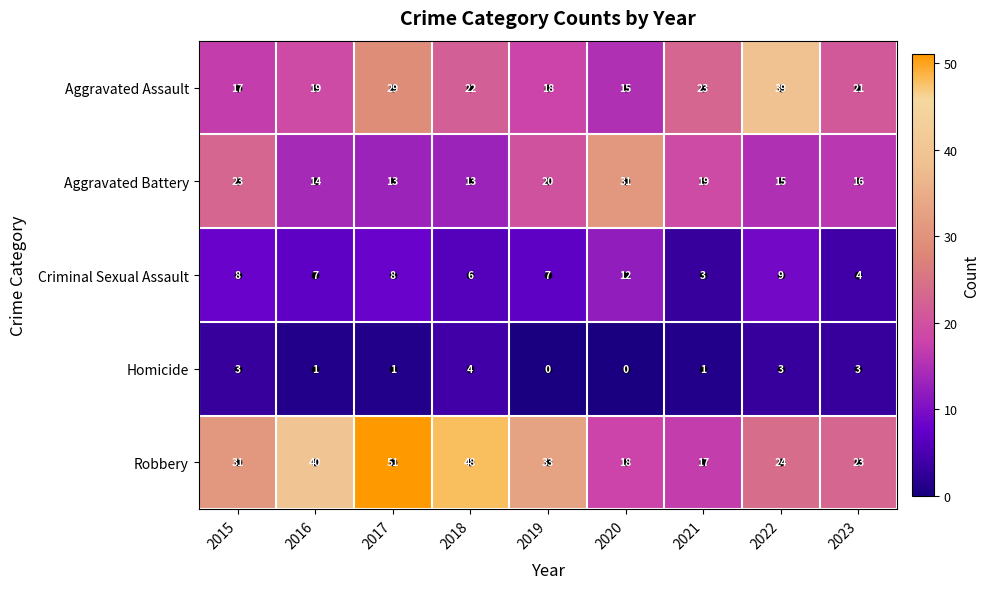

How many data points in Robbery are less than 31?

4